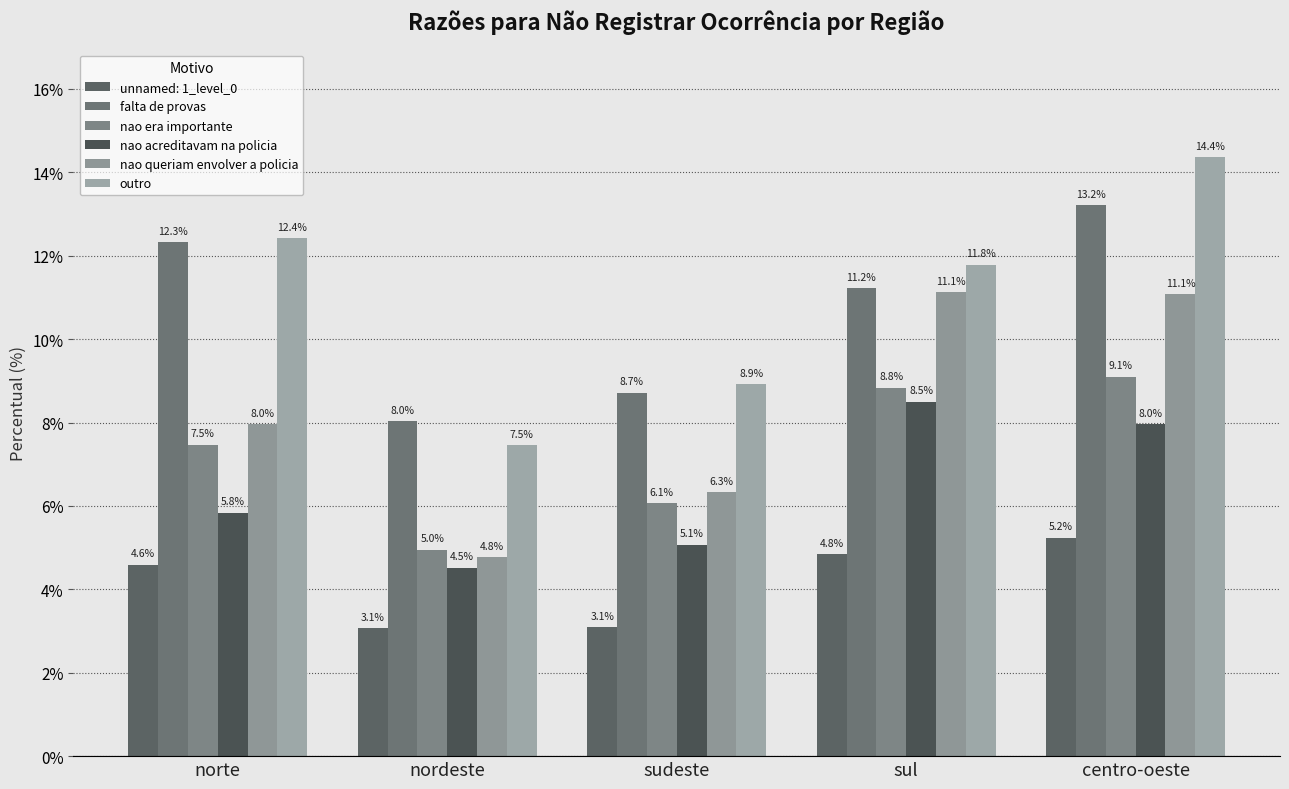

Which series has the largest total across all categories?

outro